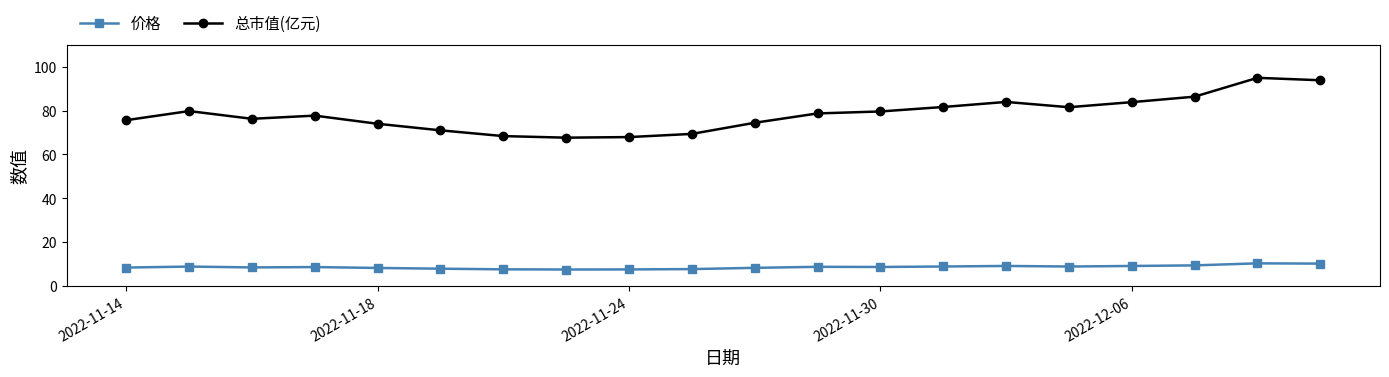

Which series has the largest total across all categories?

总市值(亿元)